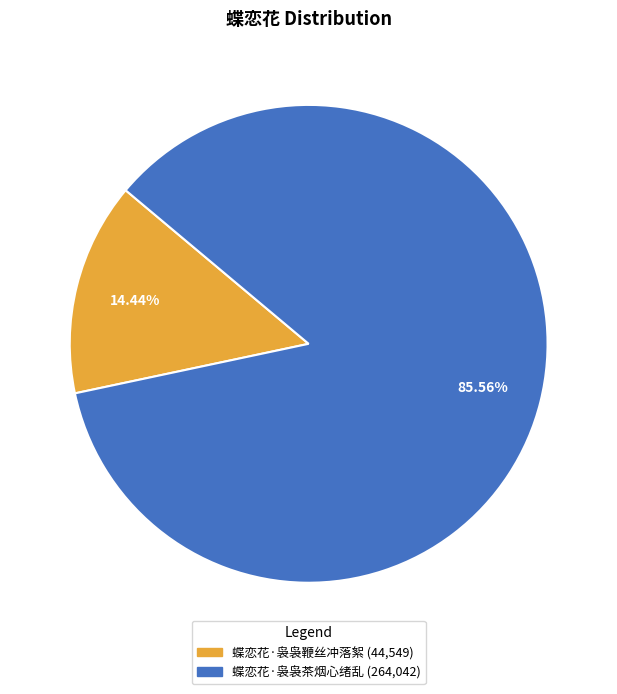

To the nearest percent, what is the difference between the largest and smallest slice percentages?

71%